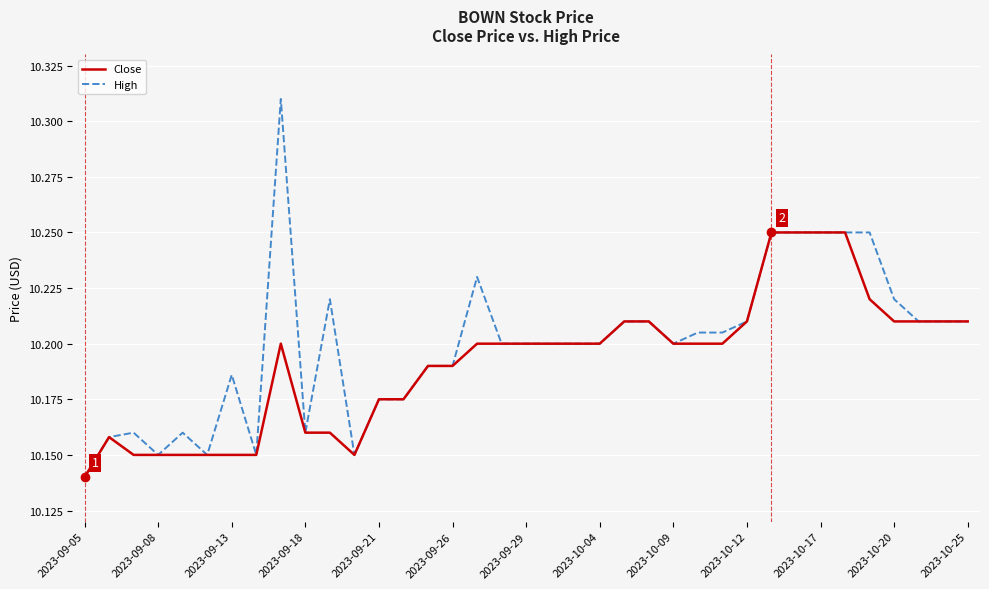

List the series in order of their peak value, highest first.

High, Close